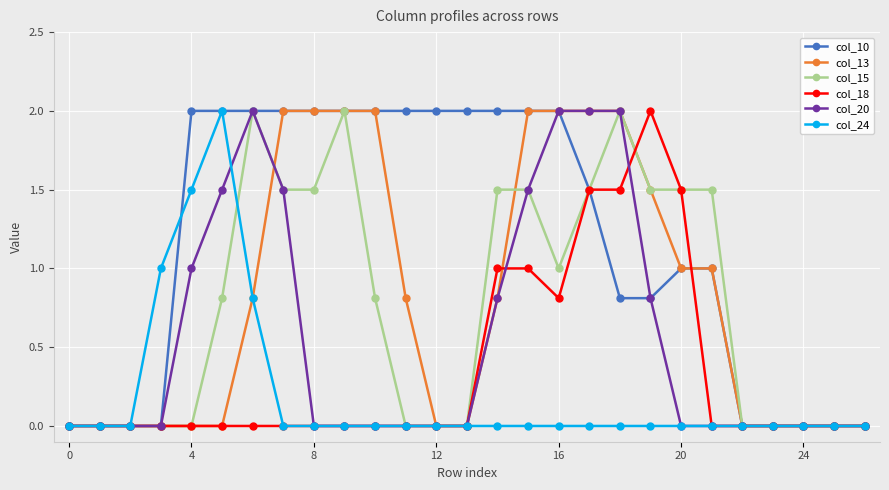

What is the highest value of the col_13 series?

2.0